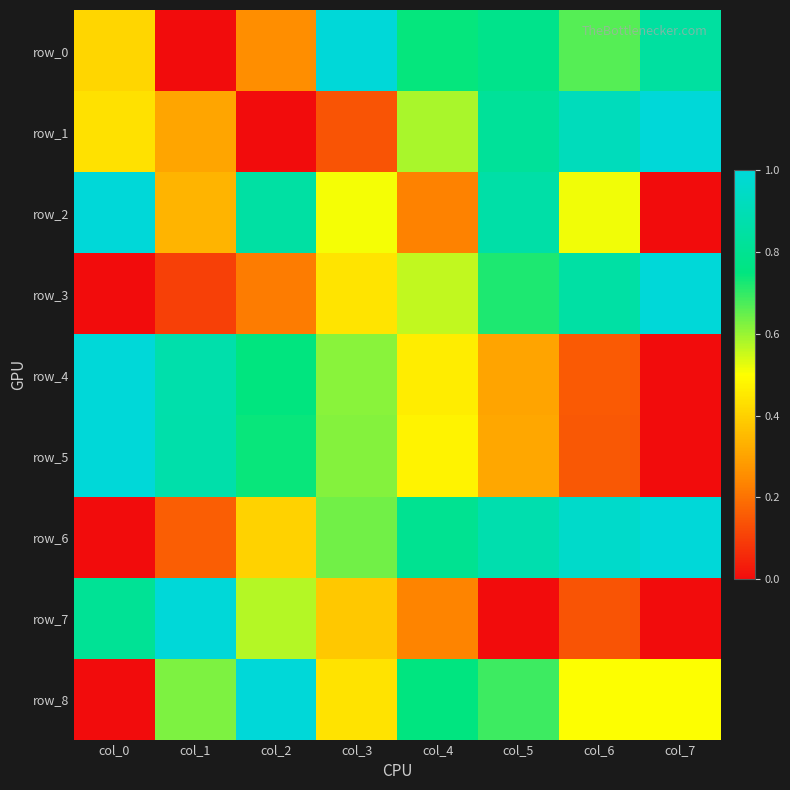

How many categories are shown in the chart?

8